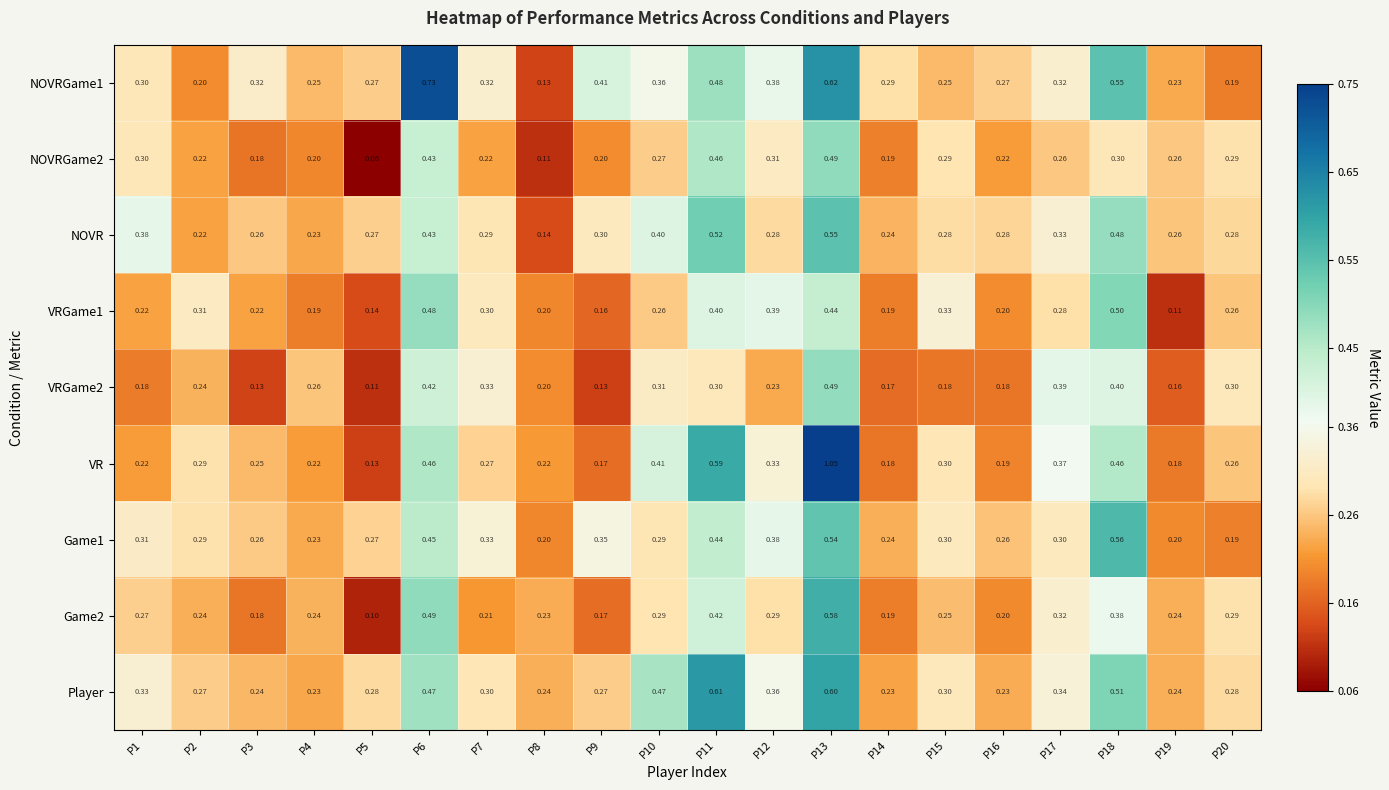

Is the value of Game2 at P13 greater than the value of VR at P16?

Yes